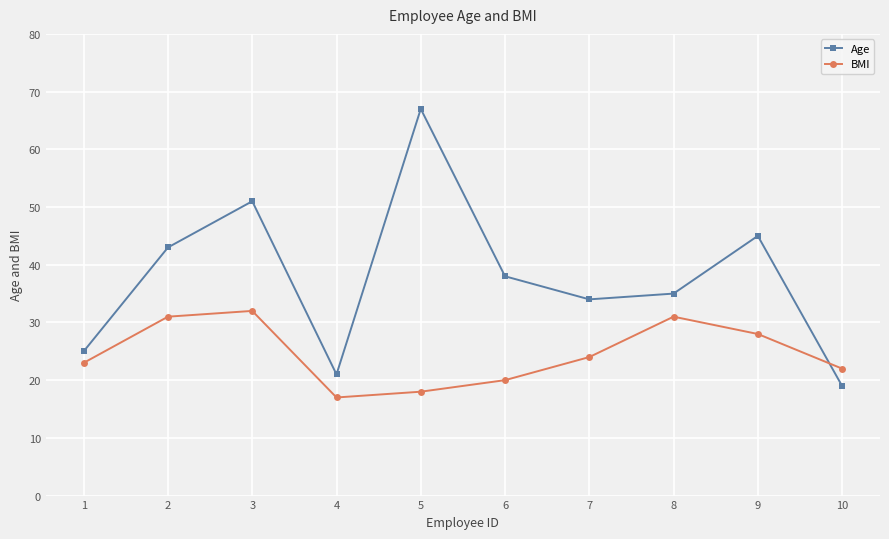

At 4, list the series in order from smallest to largest.

BMI, Age